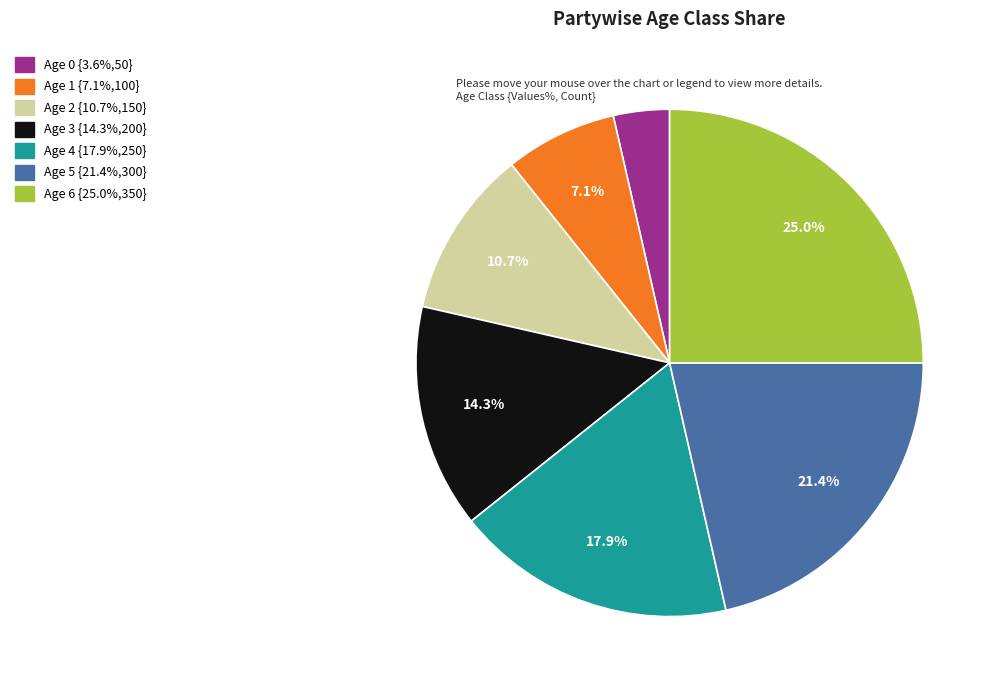

Count the number of slices in the pie.

7